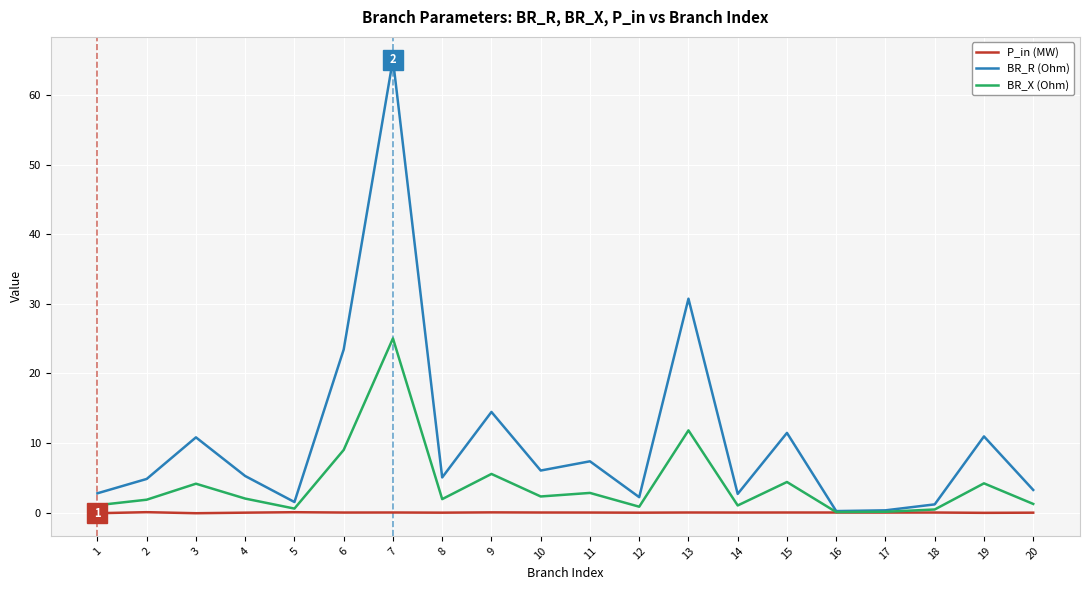

At which category is the sum across all series the highest?

7